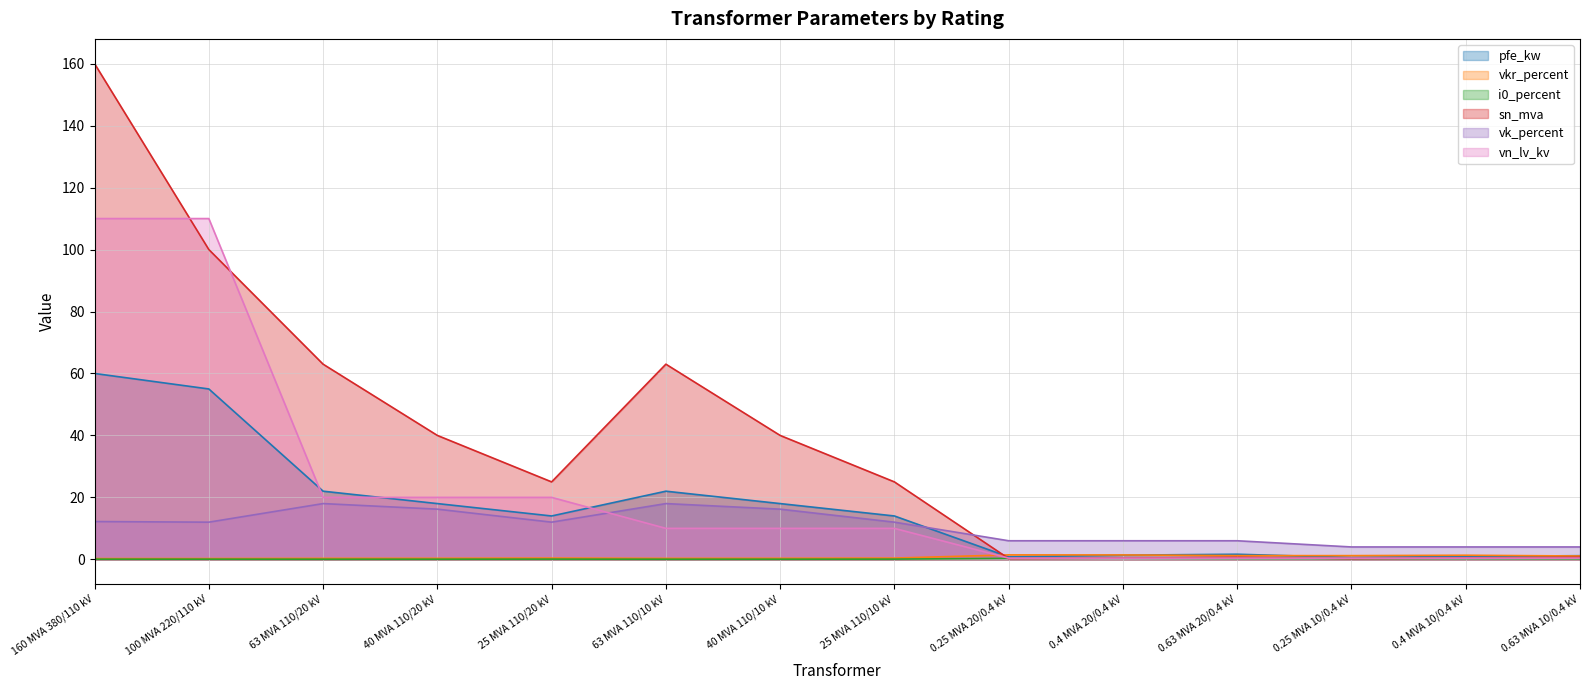

What is the sum of all vn_lv_kv values?

312.4